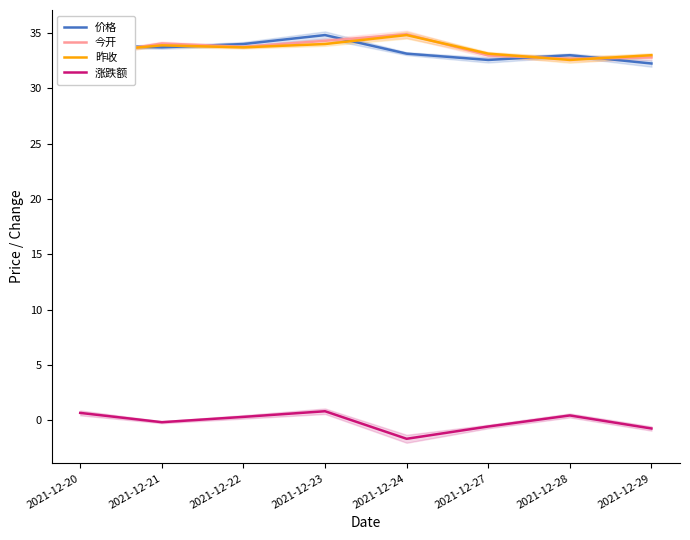

True or false: 昨收 and 涨跌额 intersect in this chart.

False